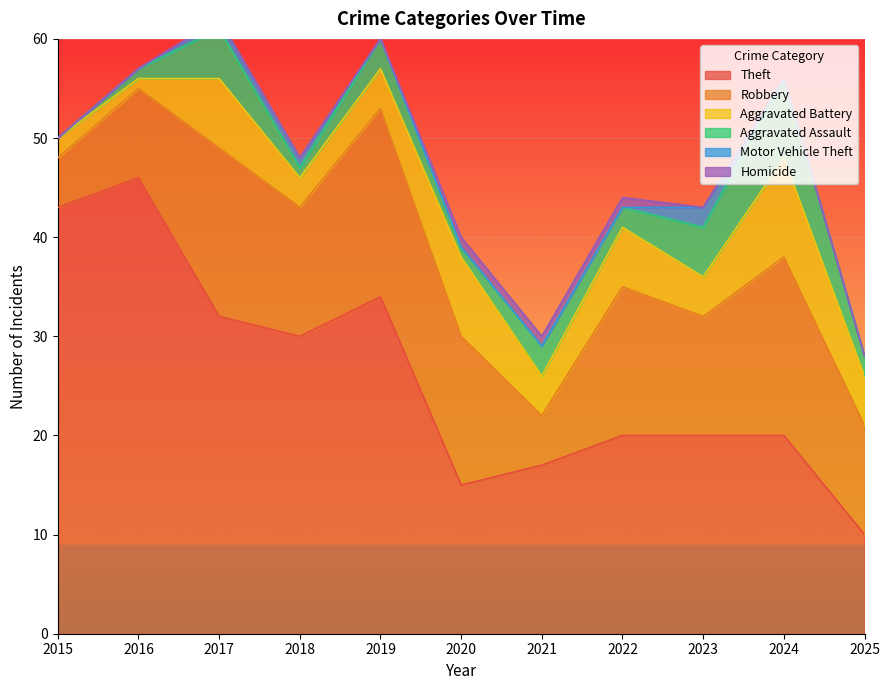

At how many categories does at least one series exceed 15?

9